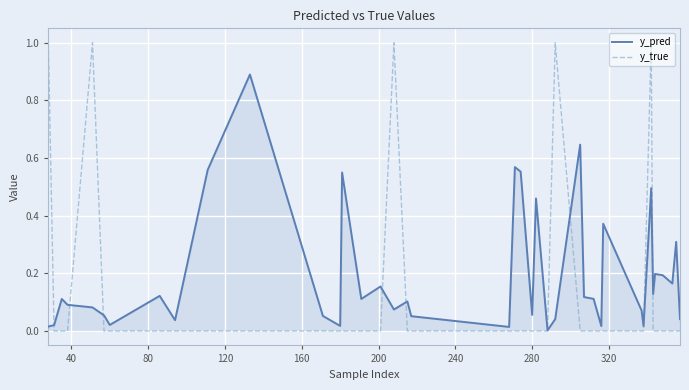

Which series has the largest range (max minus min)?

y_true